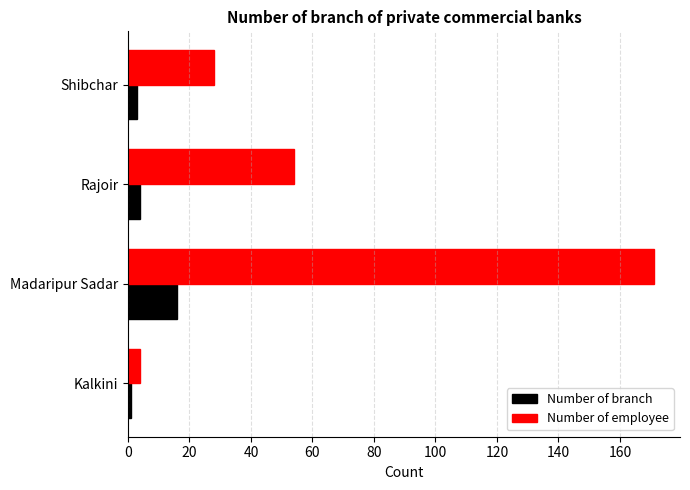

Is the value of Number of employee at Rajoir greater than the value of Number of branch at Shibchar?

Yes